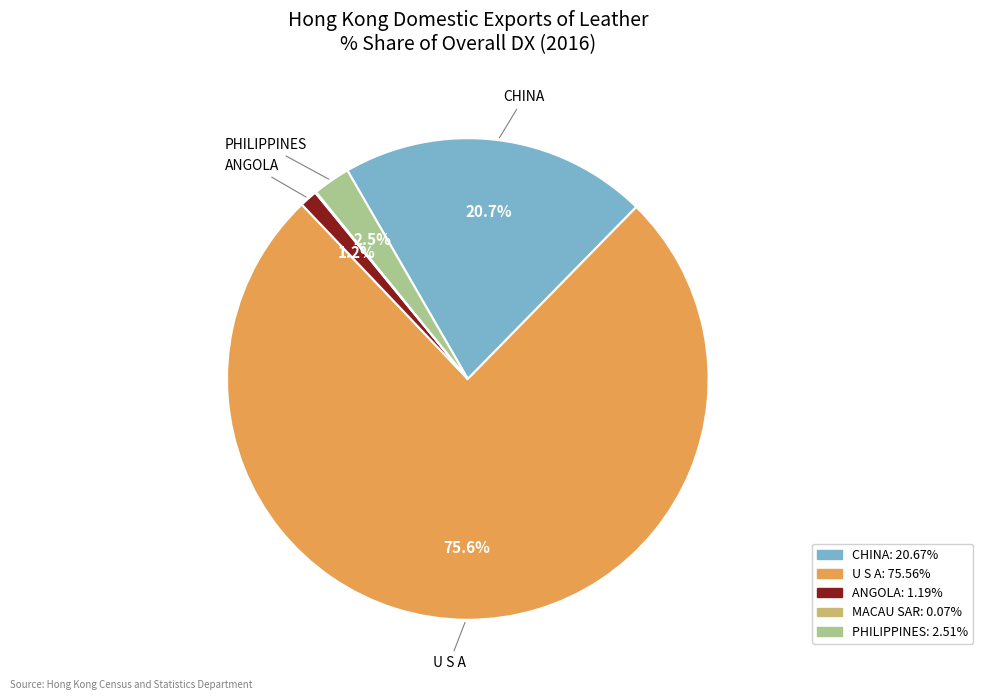

Is there any slice that represents more than half of the pie?

Yes